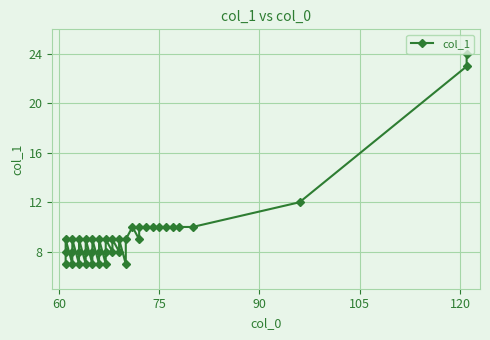

Reading right to left, what are all the values shown in this chart?

24	23	12	10	10	10	10	10	10	10	10	9	10	9	7	9	8	9	8	9	8	7	9	8	7	9	8	7	9	8	7	9	8	7	9	8	7	9	8	7